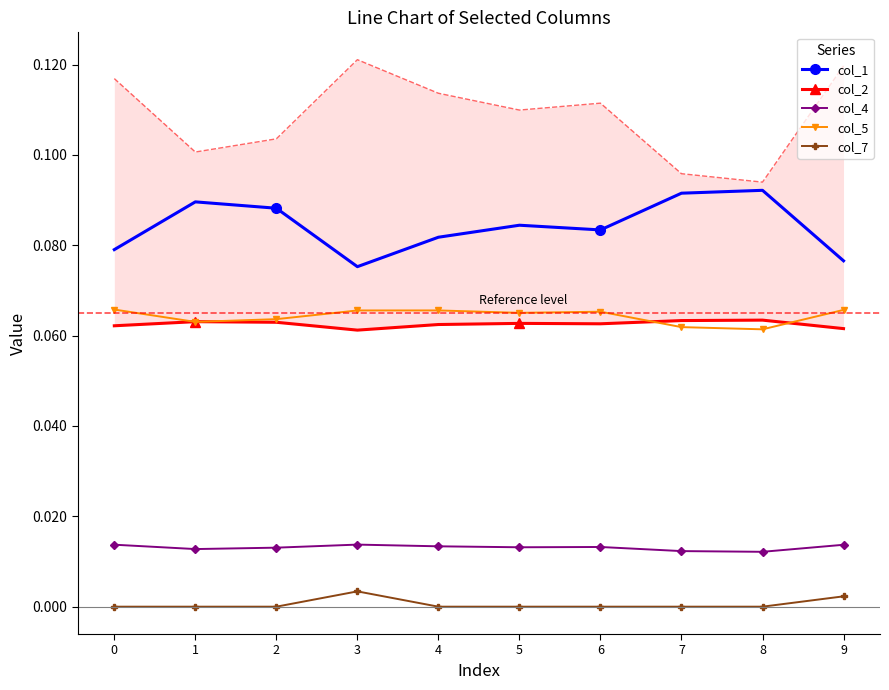

List the labels in order of col_4 value, smallest first.

8, 7, 1, 2, 5, 6, 4, 9, 0, 3